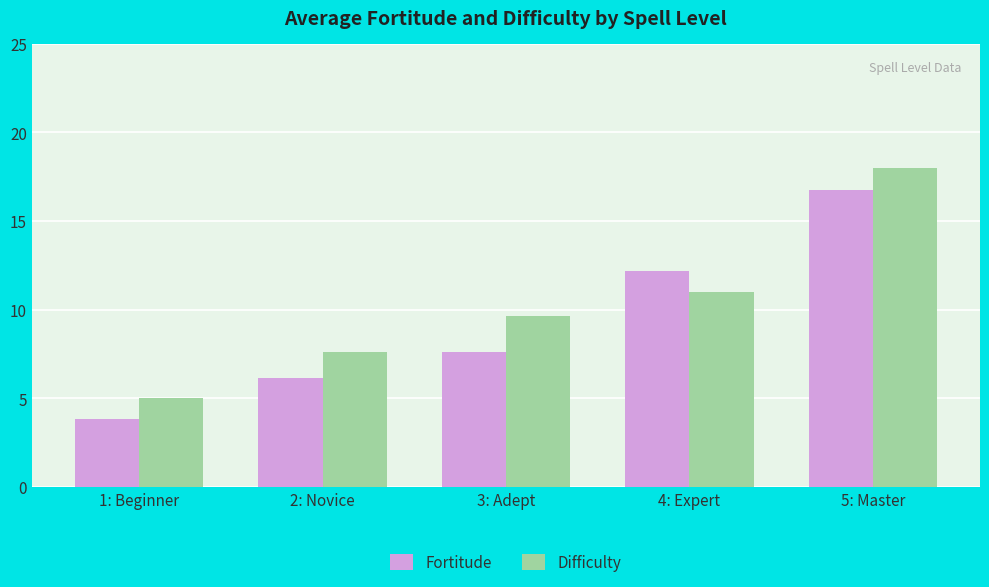

What is the sum of all Fortitude values?

46.5